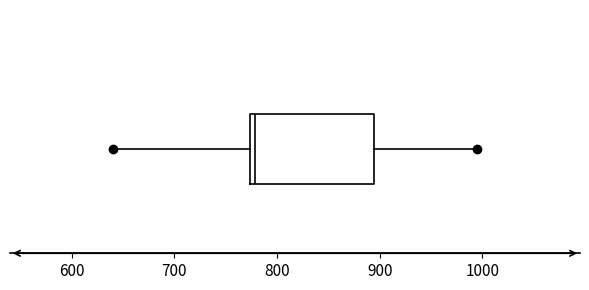

Transcribe this box plot: give where the median line is, the range the box spans, and where the two whiskers end, as read against the x-axis. The values are not printed on the chart, so give them approximately, as read against the axis.

median 780, box 770 to 890, whiskers 640 to 1000